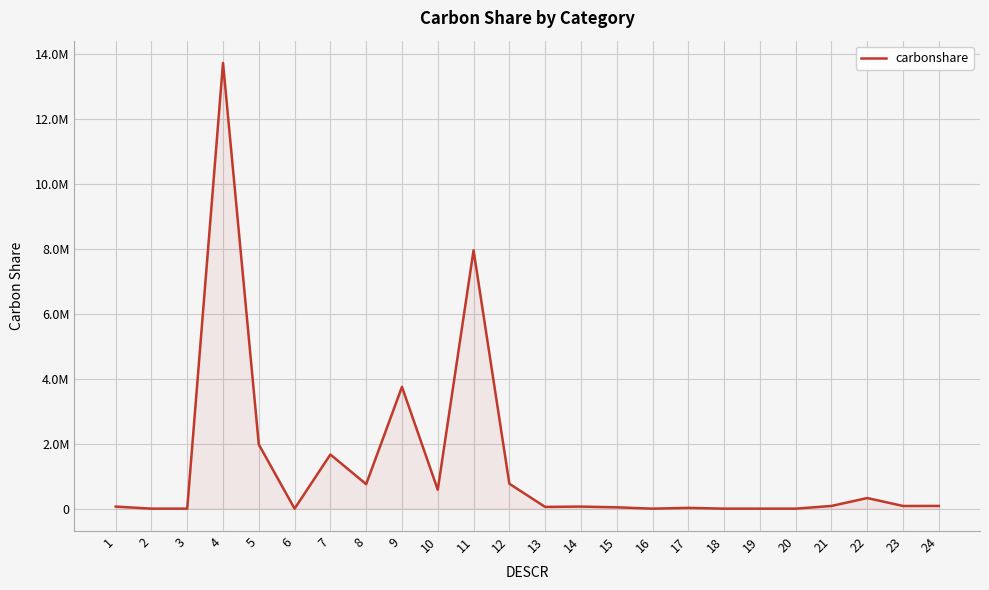

Is this an area chart (filled region under the line)?

Yes